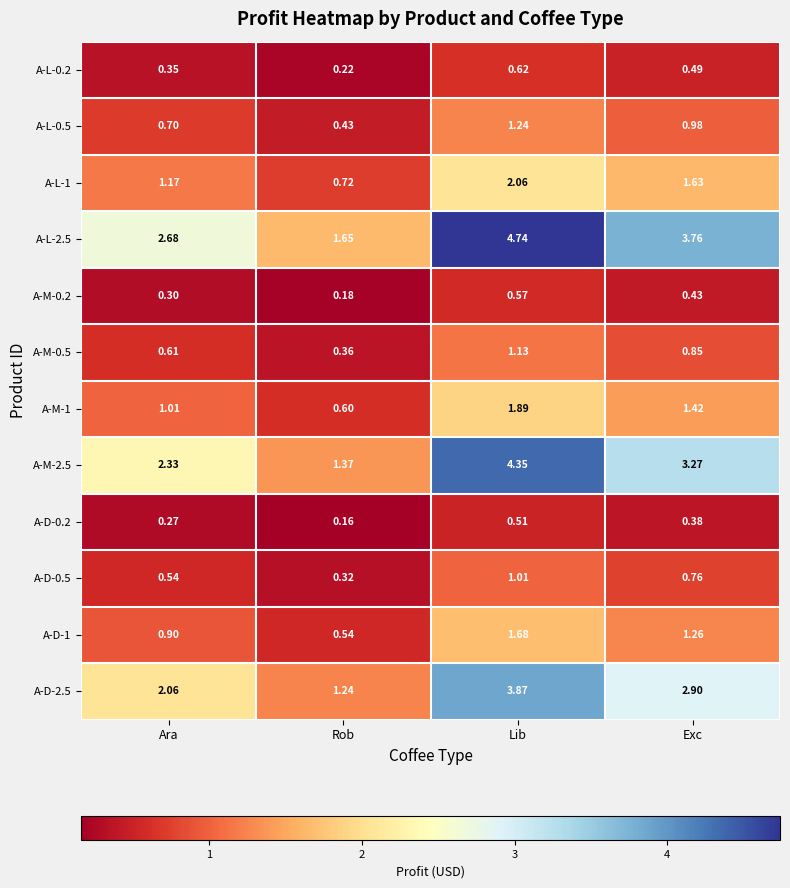

Where is A-D-0.5 nearest to the value 0?

Rob